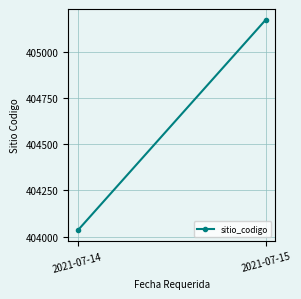

Which has a higher value, 2021-07-15 or 2021-07-14?

2021-07-15